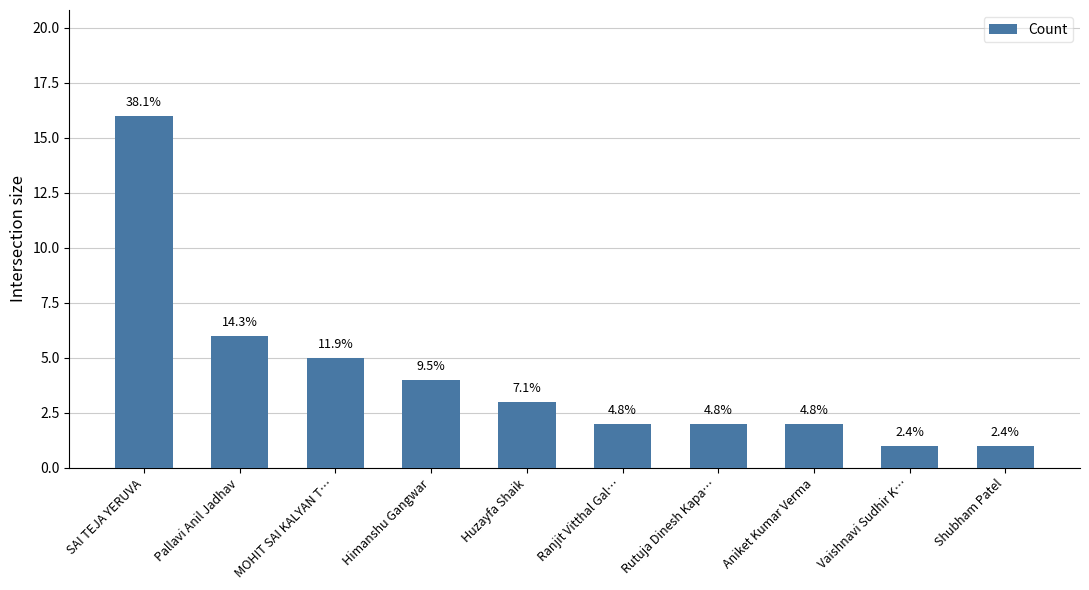

How many distinct data groups are displayed?

1